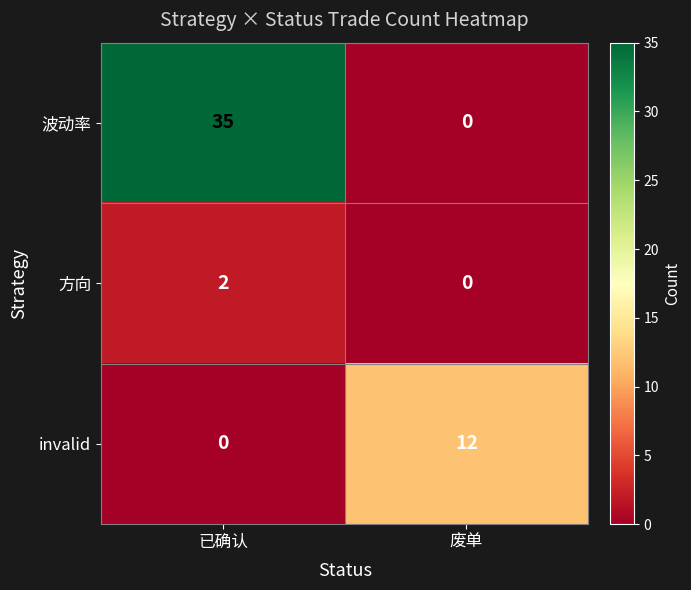

What is the difference between the maximum and minimum values in the invalid series?

12